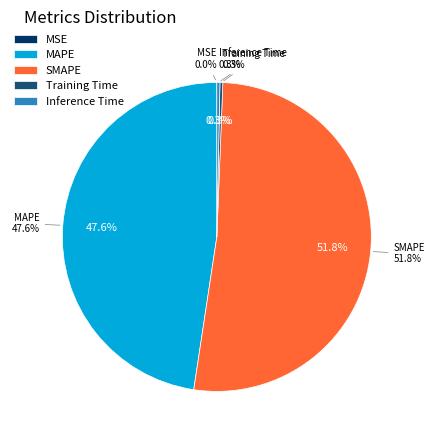

Which category has the smallest portion of the pie?

MSE